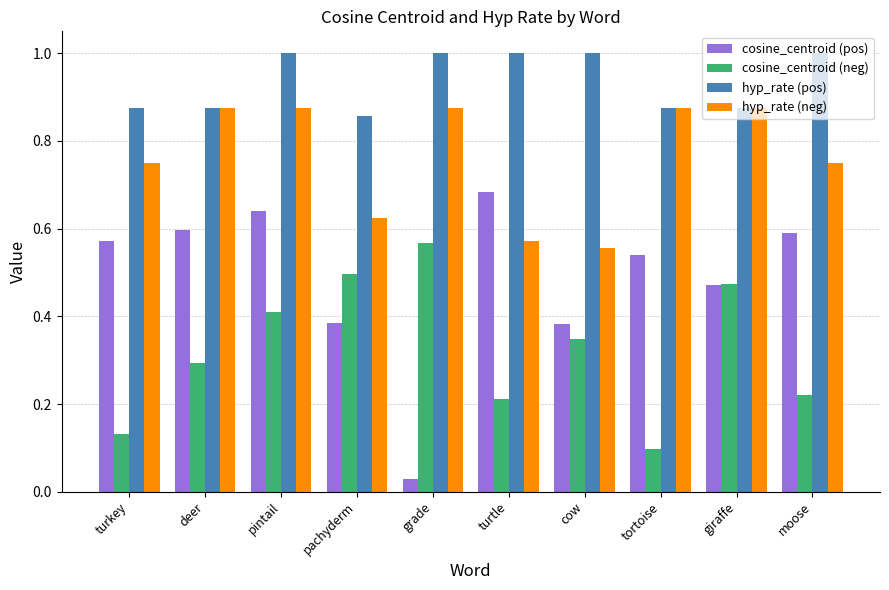

Is it true that cosine_centroid (pos) equals 0.3 at turkey?

False